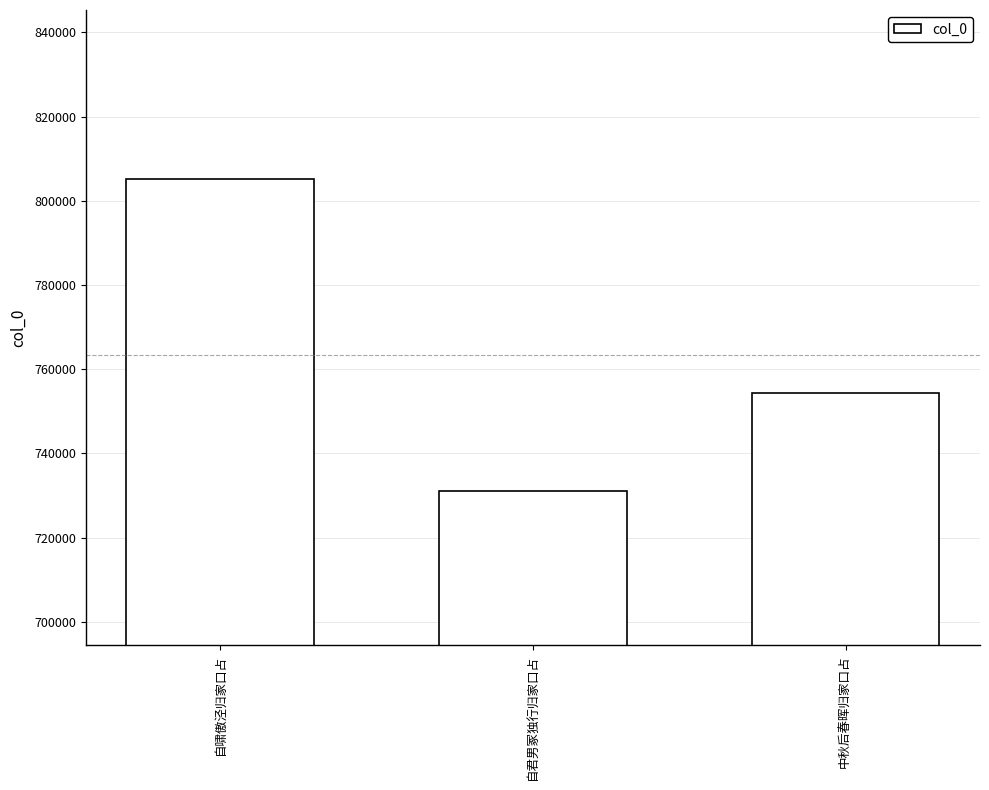

Reading left to right, transcribe all the data shown in this chart.

自啸傲泾归家口占=805045	自君男冢独行归家口占=730959	中秋后春晖归家口占=754307